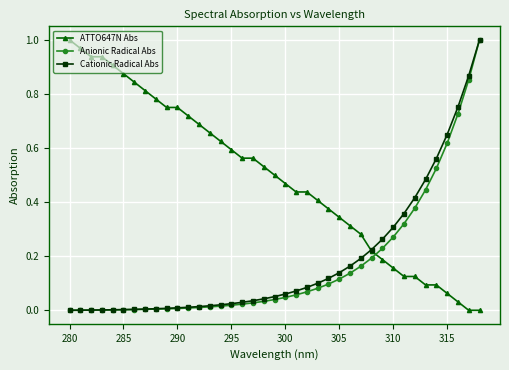

How many times do Anionic Radical Abs and ATTO647N Abs cross each other?

1